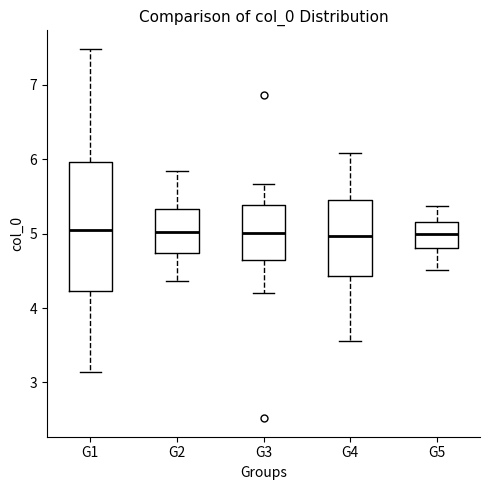

Reading left to right, transcribe this box plot: for each box, give where its median line is, the range the box spans, and where its two whiskers end, as read against the y-axis. The values are not printed on the chart, so give them approximately, as read against the axis.

G1: median 5.0, box 4.2 to 6.0, whiskers 3.1 to 7.5
G2: median 5.0, box 4.7 to 5.3, whiskers 4.4 to 5.8
G3: median 5.0, box 4.6 to 5.4, whiskers 4.2 to 5.7
G4: median 5.0, box 4.4 to 5.4, whiskers 3.6 to 6.1
G5: median 5.0, box 4.8 to 5.2, whiskers 4.5 to 5.4